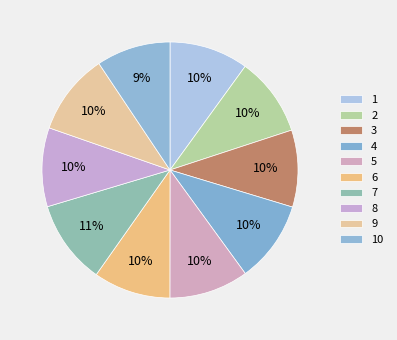

Between 9 and 5, which is larger?

9